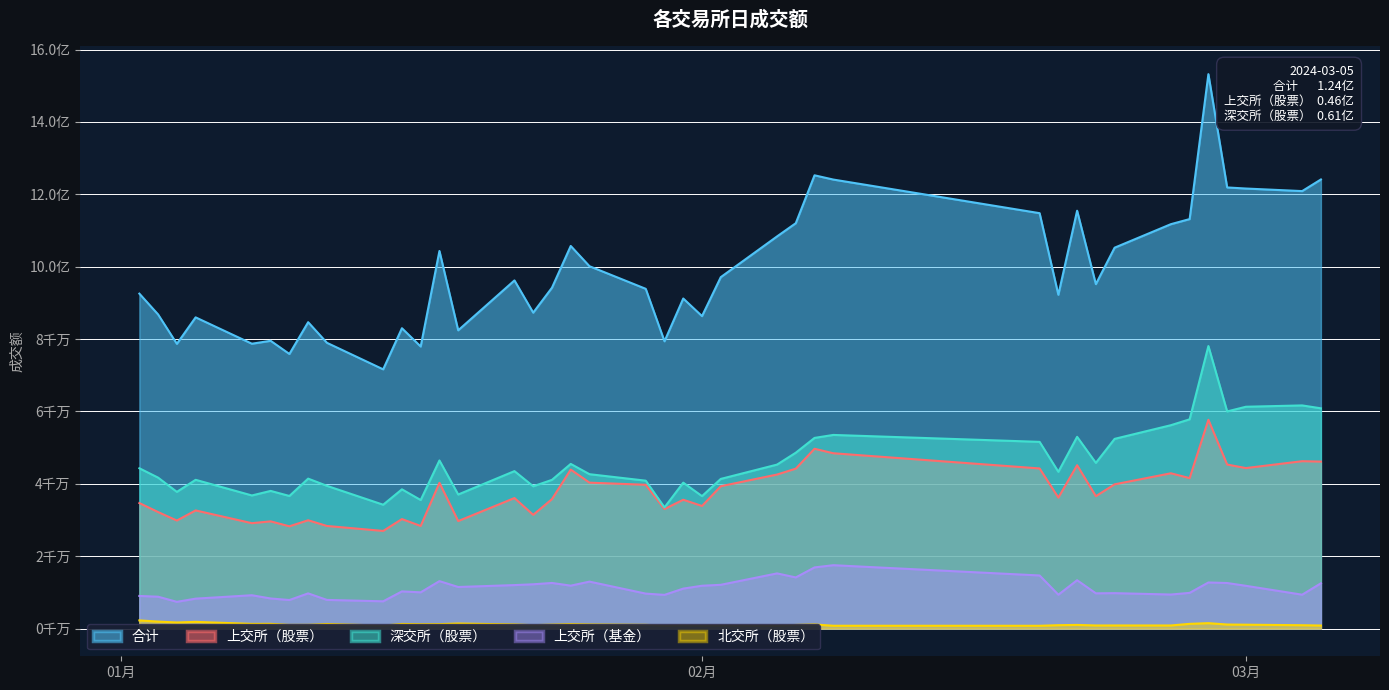

True or false: 北交所（股票） and 上交所（基金） intersect in this chart.

False